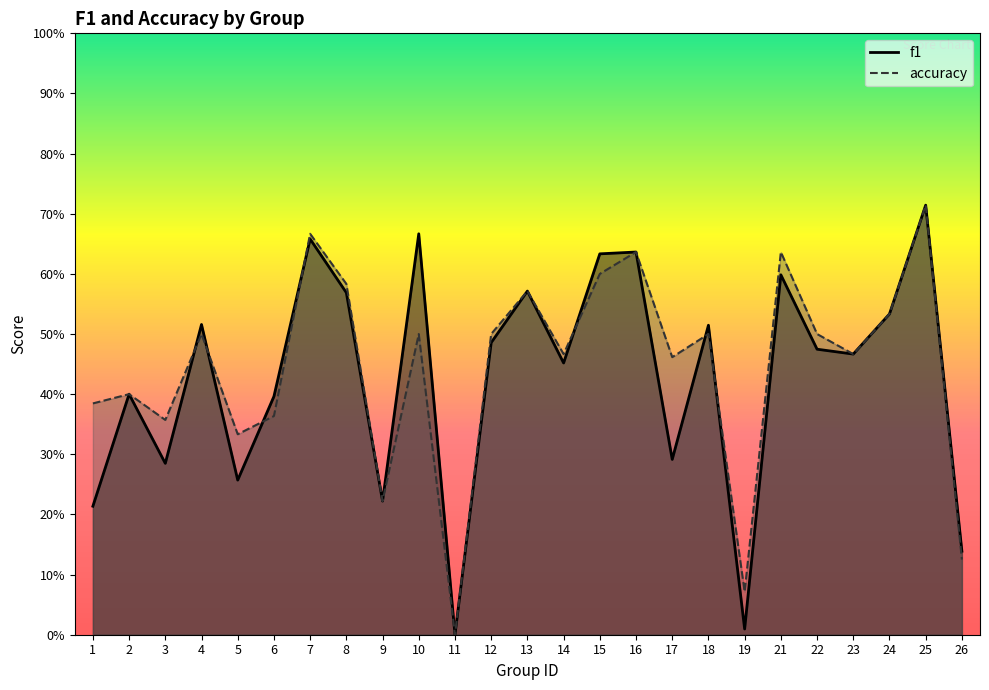

True or false: f1 has a value of 0.2 at 26.

False